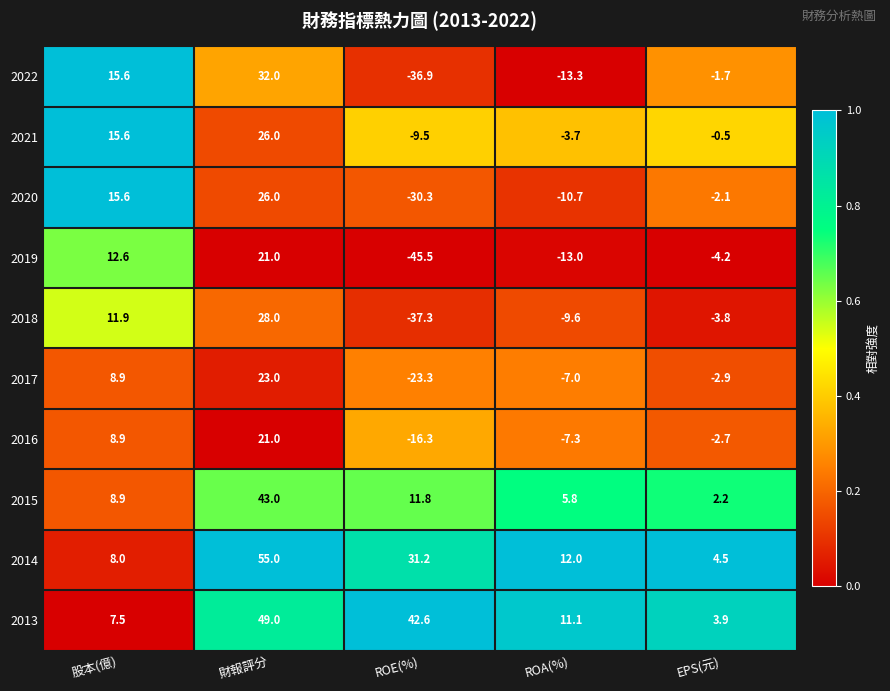

True or false: 2016 has a value of -2.7 at EPS(元).

True